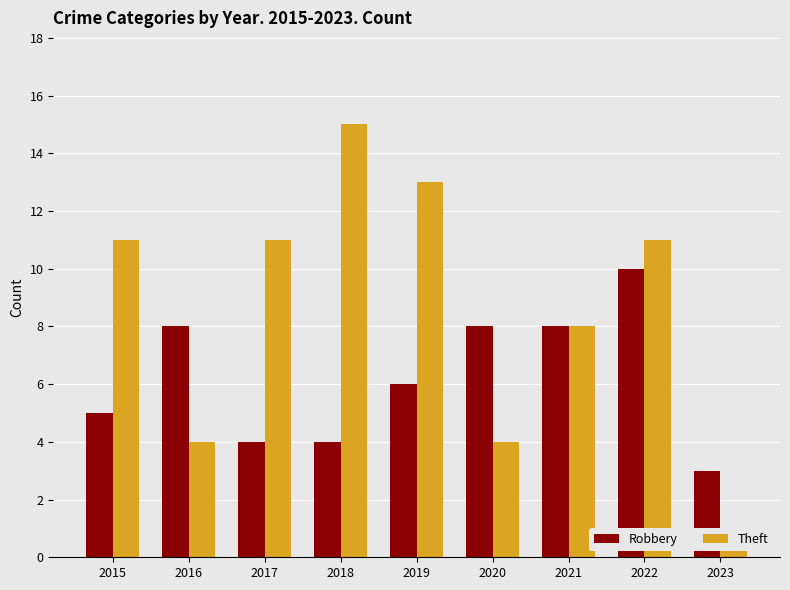

How many values in the Theft series are below 11?

4